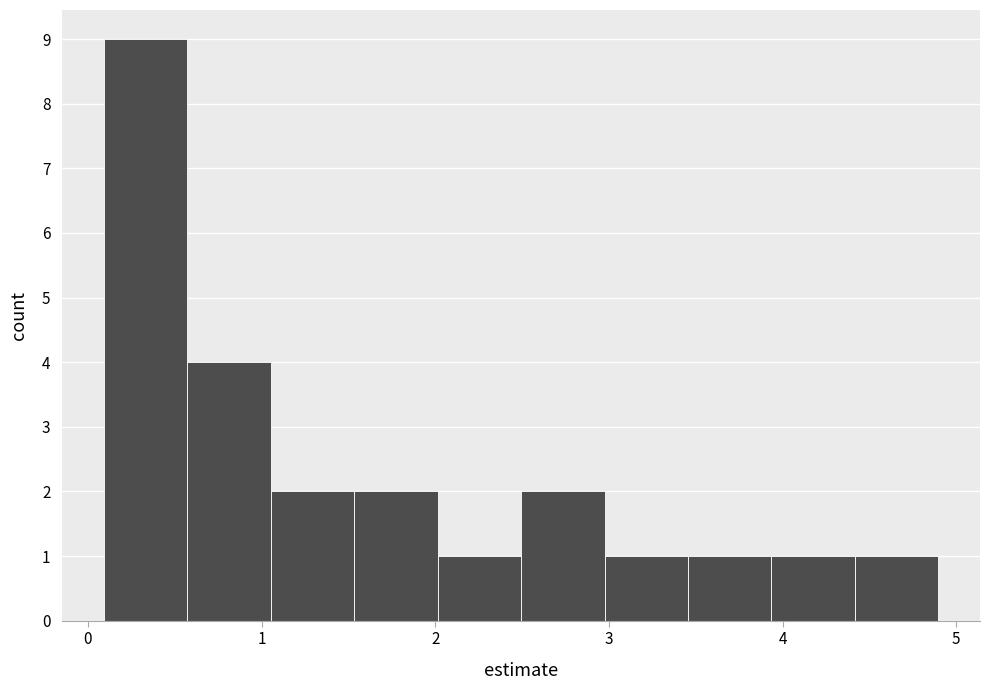

Reading left to right, transcribe this chart: for each bar, give the range it covers on the x-axis and its height. Neither the bar edges nor the heights are printed on the chart, so give them approximately, as read against the axes.

0.1 to 0.6: 9
0.6 to 1.1: 4
1.1 to 1.5: 2
1.5 to 2.0: 2
2.0 to 2.5: 1
2.5 to 3.0: 2
3.0 to 3.5: 1
3.5 to 3.9: 1
3.9 to 4.4: 1
4.4 to 4.9: 1